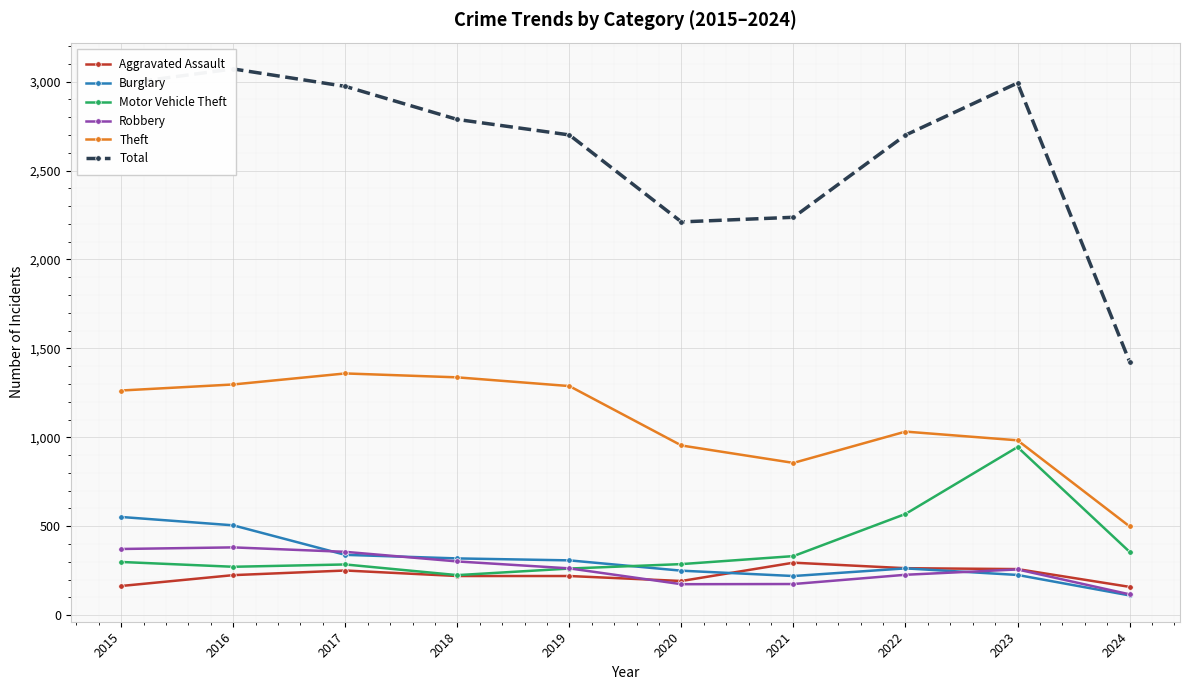

Between 2018 and 2022, which series saw the biggest shift?

Motor Vehicle Theft